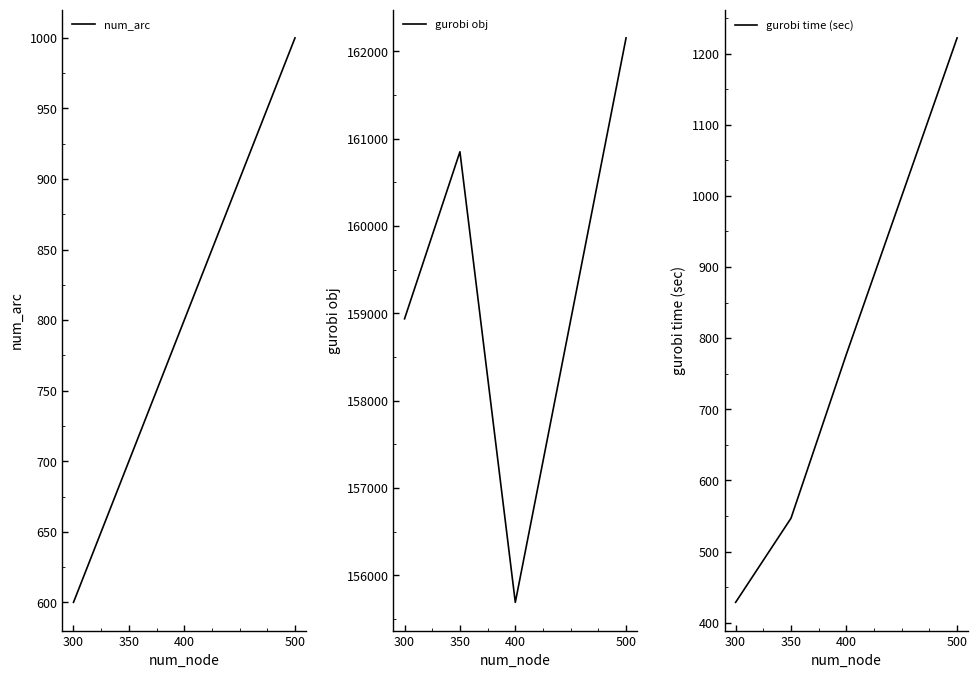

What is the difference between the maximum and minimum values in the gurobi time (sec) series?

793.3